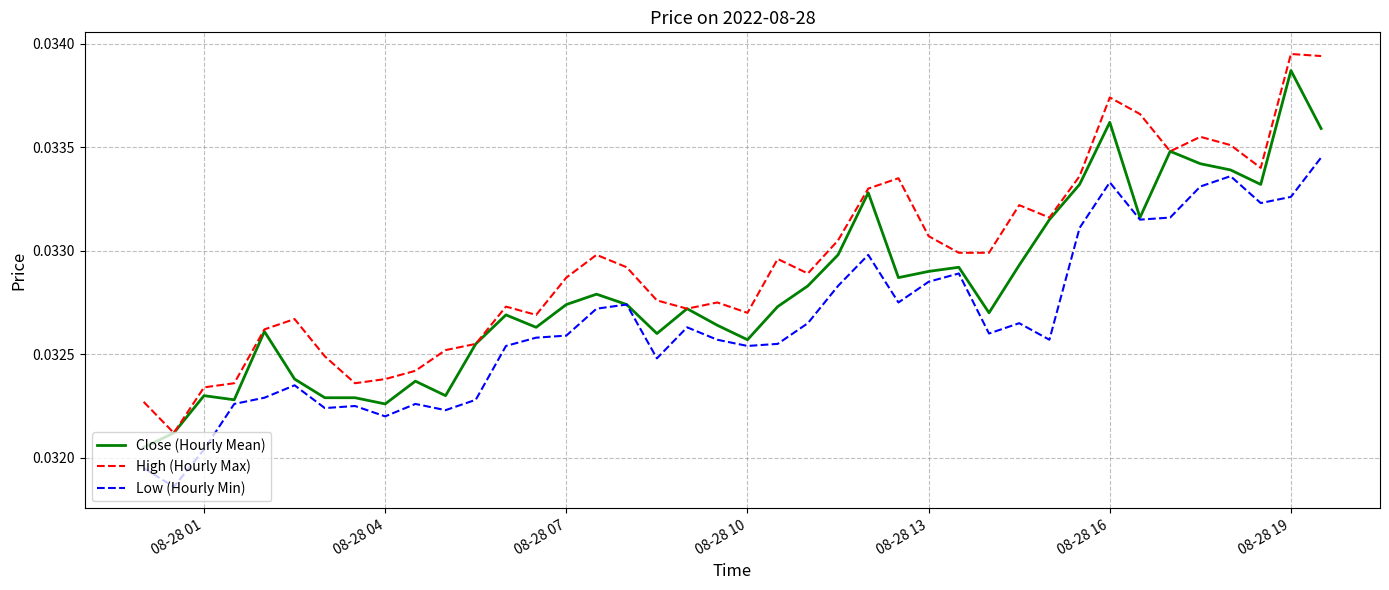

Which series has the largest total across all categories?

High (Hourly Max)